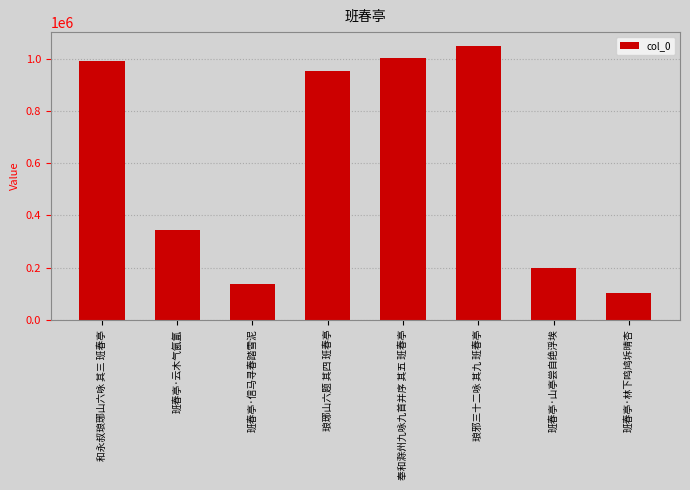

The chart shows a value of 1048924 at 琅邪三十二咏 其九 班春亭. True or false?

True